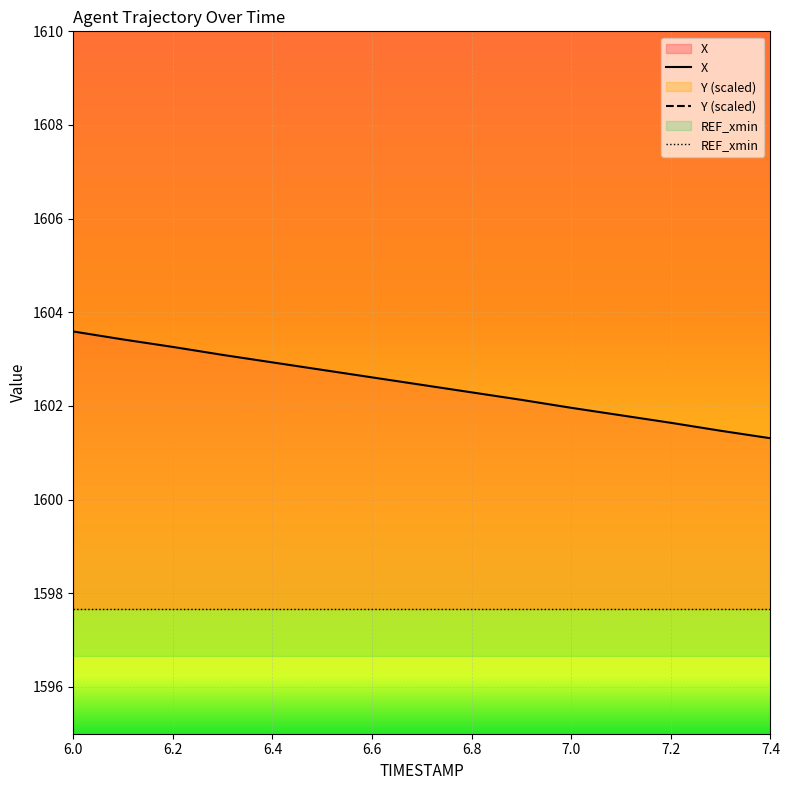

How many lines are shown in the chart?

2